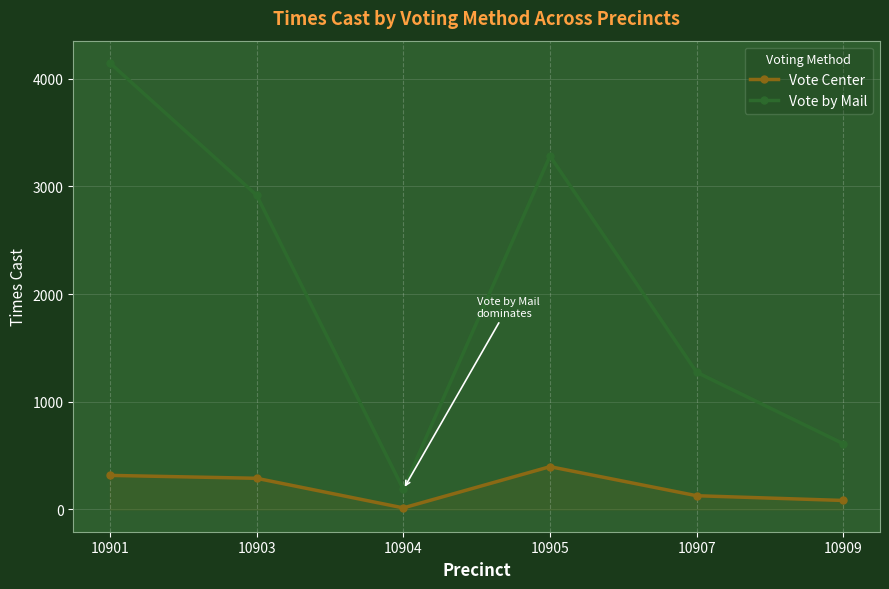

At which category does Vote by Mail reach its first local valley?

10904